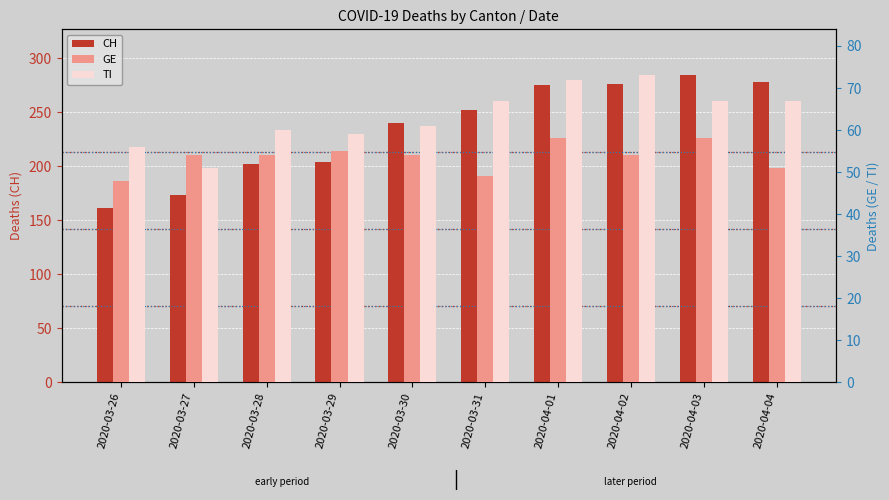

Where does the TI series first go above 67?

2020-04-01